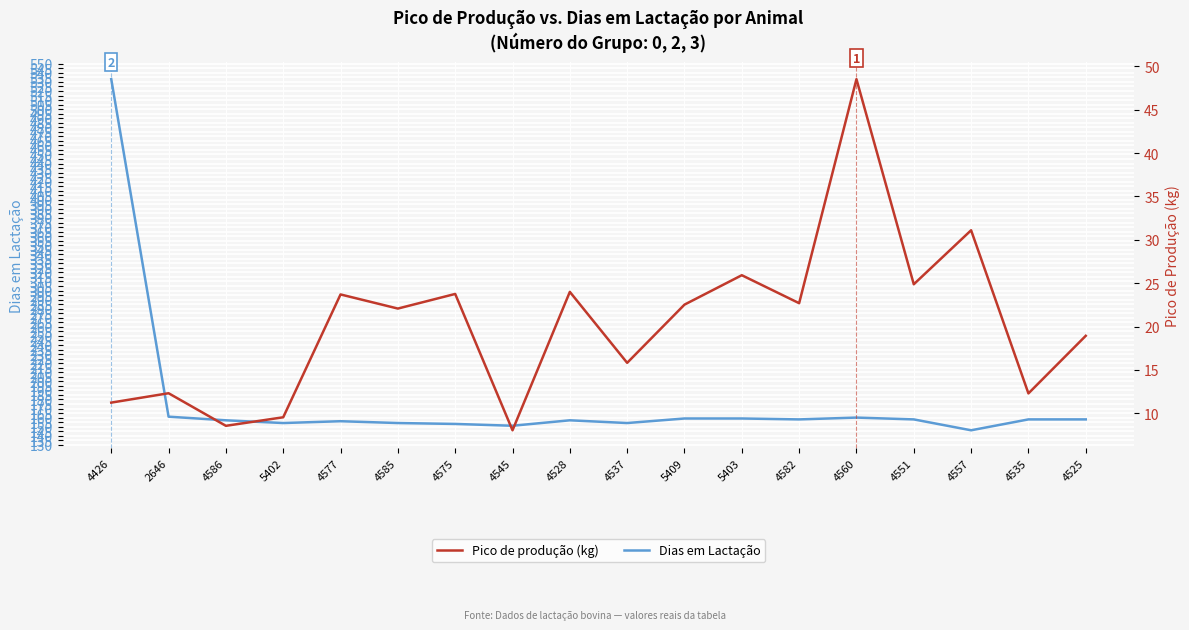

Reading left to right, extract all data points from this chart.

Dias em Lactação: 4426=533.0	2646=161.0	4586=157.0	5402=154.0	4577=156.0	4585=154.0	4575=153.0	4545=151.0	4528=157.0	4537=154.0	5409=159.0	5403=159.0	4582=158.0	4560=160.0	4551=158.0	4557=146.0	4535=158.0	4525=158.0
Pico de produção (kg): 4426=11.2	2646=12.3	4586=8.6	5402=9.5	4577=23.7	4585=22.1	4575=23.8	4545=8.1	4528=24.0	4537=15.8	5409=22.5	5403=25.9	4582=22.7	4560=48.5	4551=24.9	4557=31.1	4535=12.3	4525=18.9